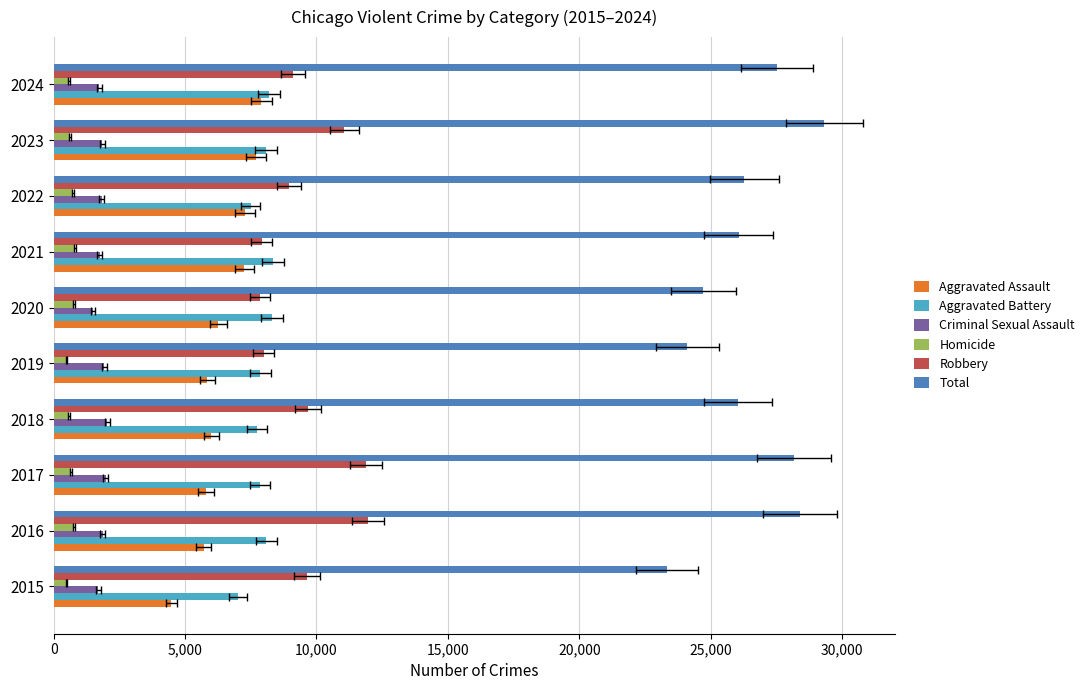

What is the average value of the Criminal Sexual Assault series?

1816